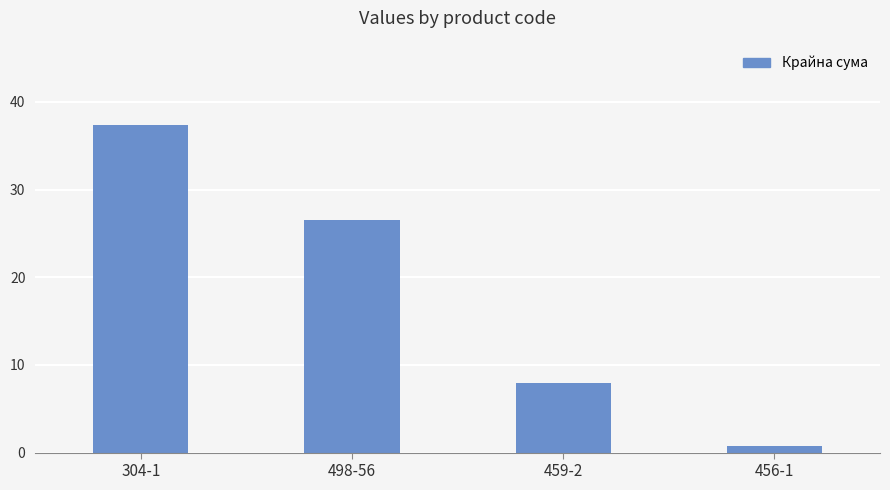

What is the label of the 4th bar from the right?

304-1